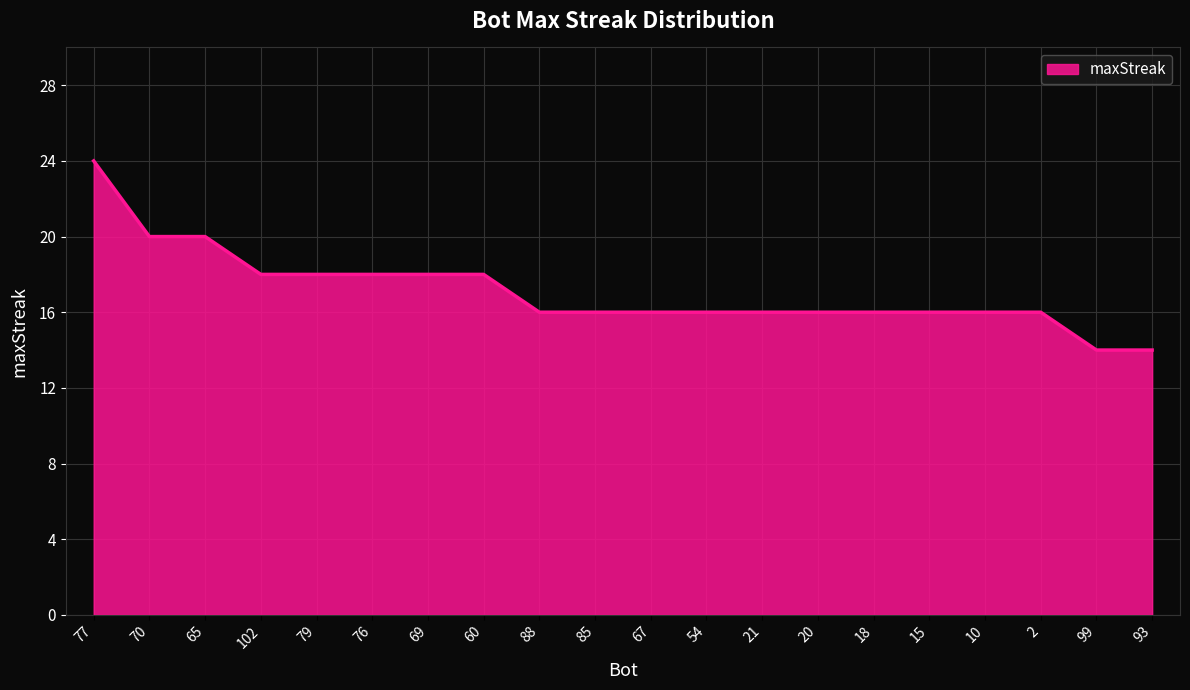

What is the difference between the maximum and minimum values?

10